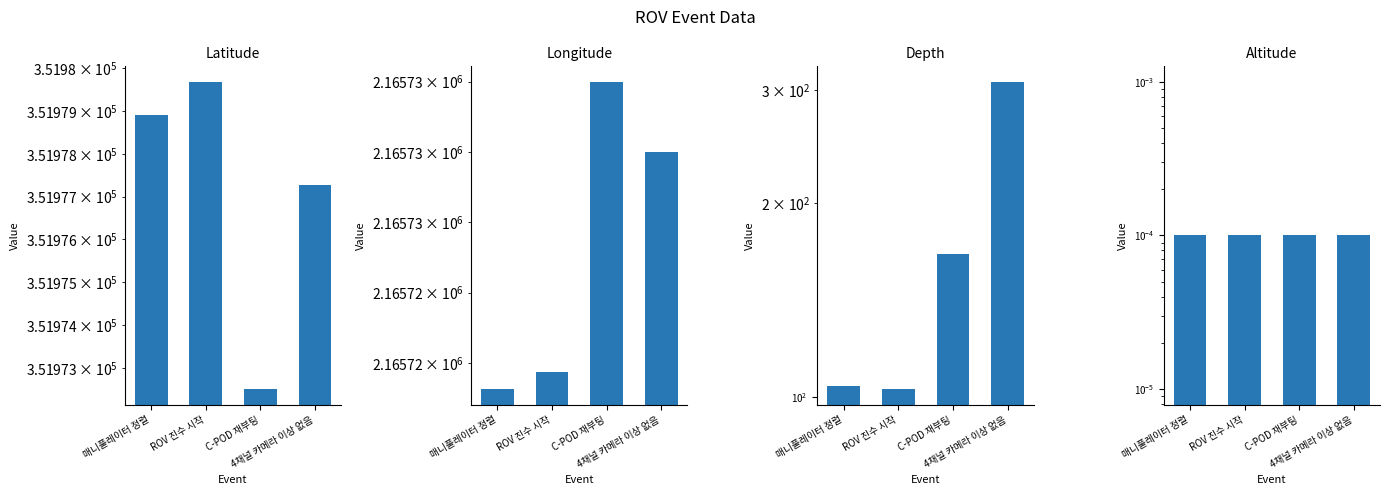

What is the difference between the highest and lowest values at 4채널 카메라 이상 없음?

2165728.0